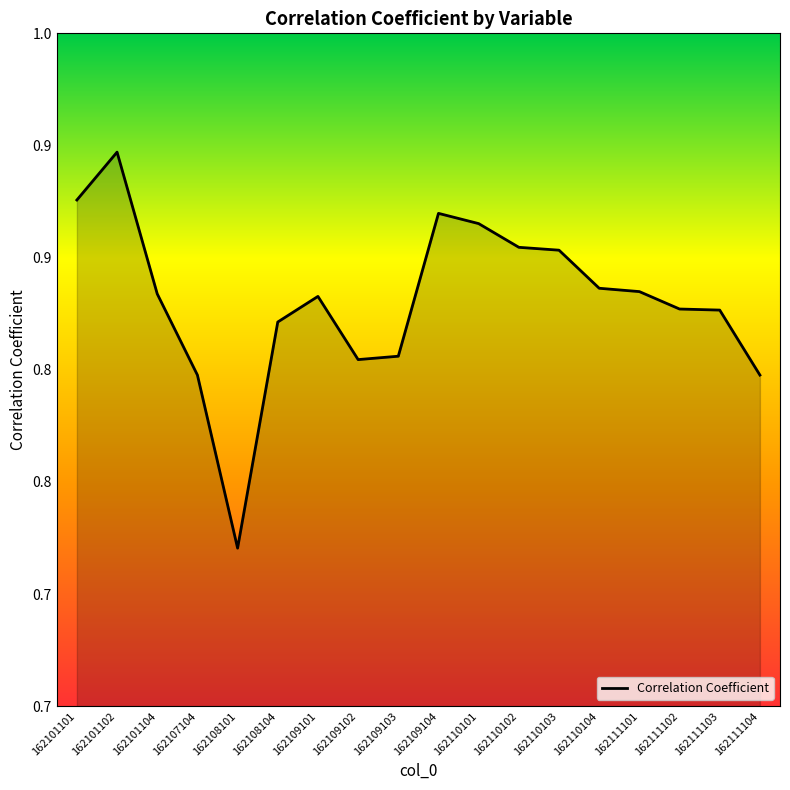

What is the sum of all values?

15.0